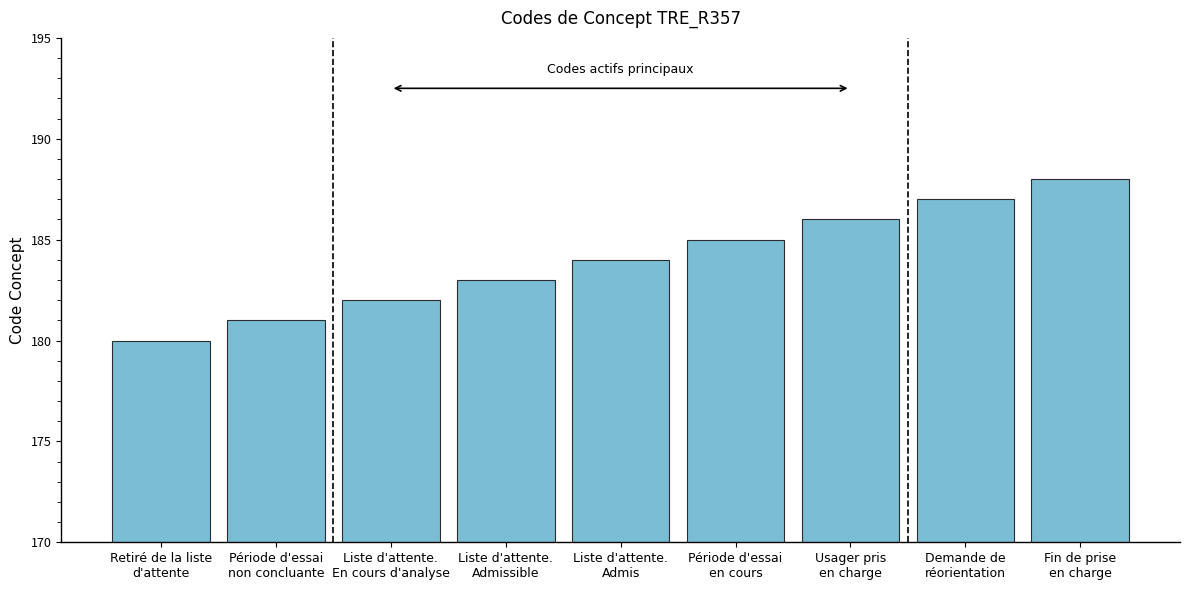

List the labels in order of value, smallest first.

Retiré de la liste
d'attente, Période d'essai
non concluante, Liste d'attente.
En cours d'analyse, Liste d'attente.
Admissible, Liste d'attente.
Admis, Période d'essai
en cours, Usager pris
en charge, Demande de
réorientation, Fin de prise
en charge